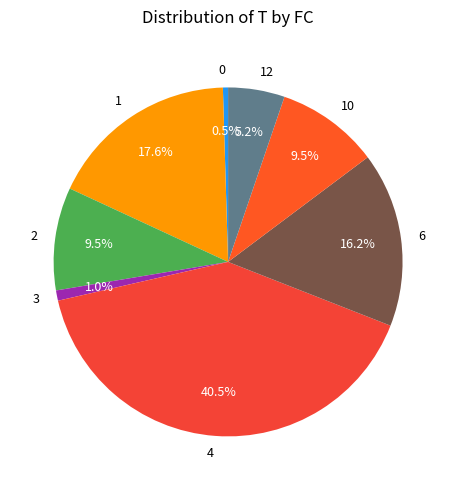

How many segments does this pie chart have?

8